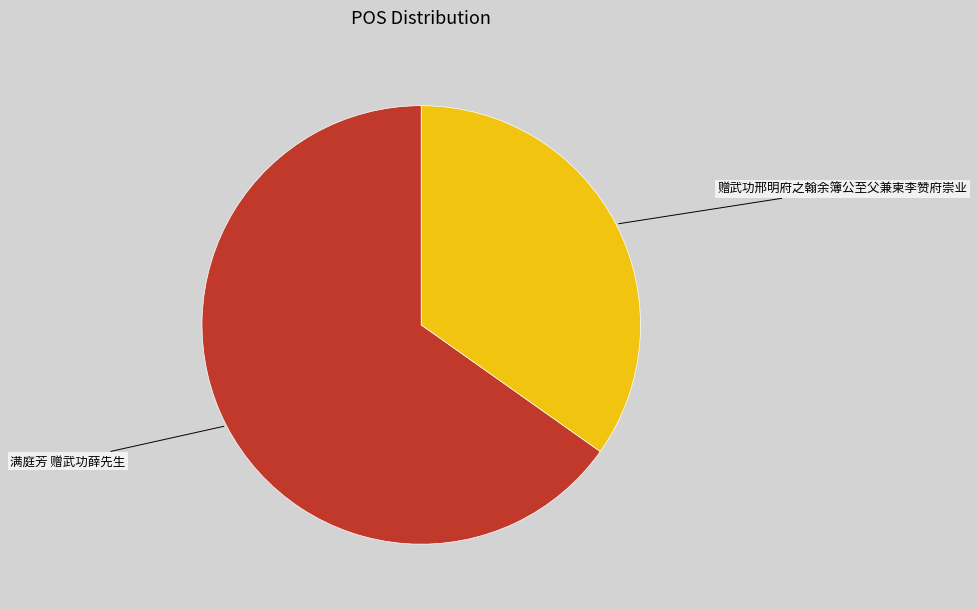

Is there any slice that represents more than half of the pie?

Yes